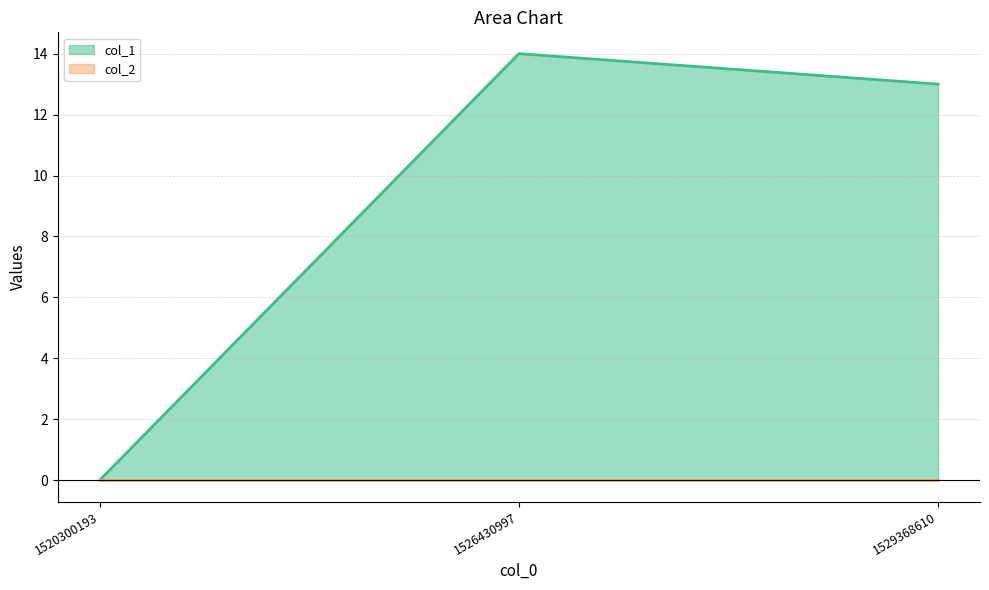

Between 1520300193 and 1526430997, which is larger?

1526430997